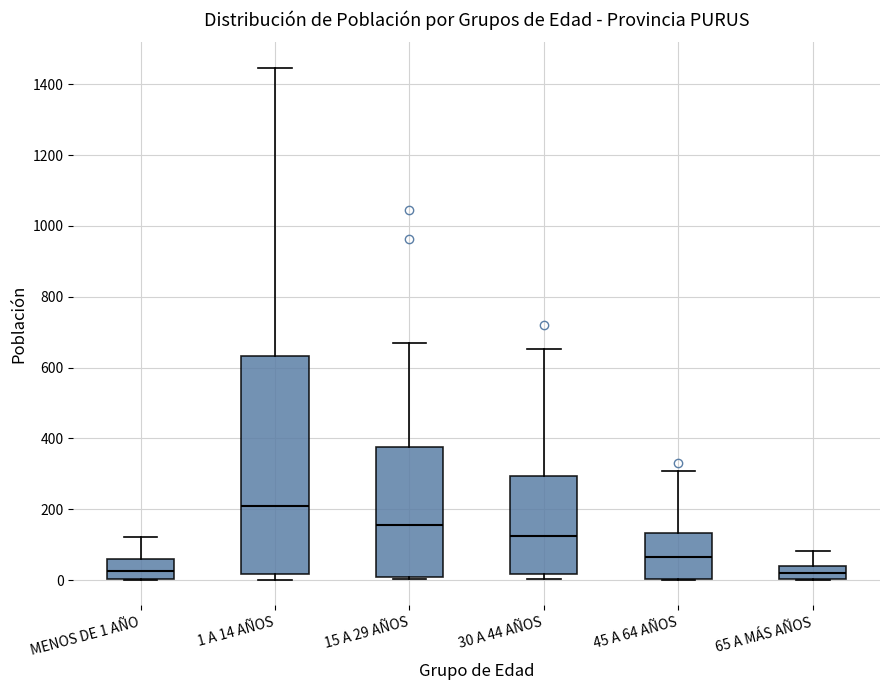

Reading left to right, transcribe this box plot: for each box, give where its median line is, the range the box spans, and where its two whiskers end, as read against the y-axis. The values are not printed on the chart, so give them approximately, as read against the axis.

MENOS DE 1 AÑO: median 20, box 0 to 60, whiskers 0 to 120
1 A 14 AÑOS: median 200, box 20 to 640, whiskers 0 to 1440
15 A 29 AÑOS: median 160, box 20 to 380, whiskers 0 to 680
30 A 44 AÑOS: median 120, box 20 to 300, whiskers 0 to 660
45 A 64 AÑOS: median 60, box 0 to 140, whiskers 0 to 300
65 A MÁS AÑOS: median 20, box 0 to 40, whiskers 0 to 80